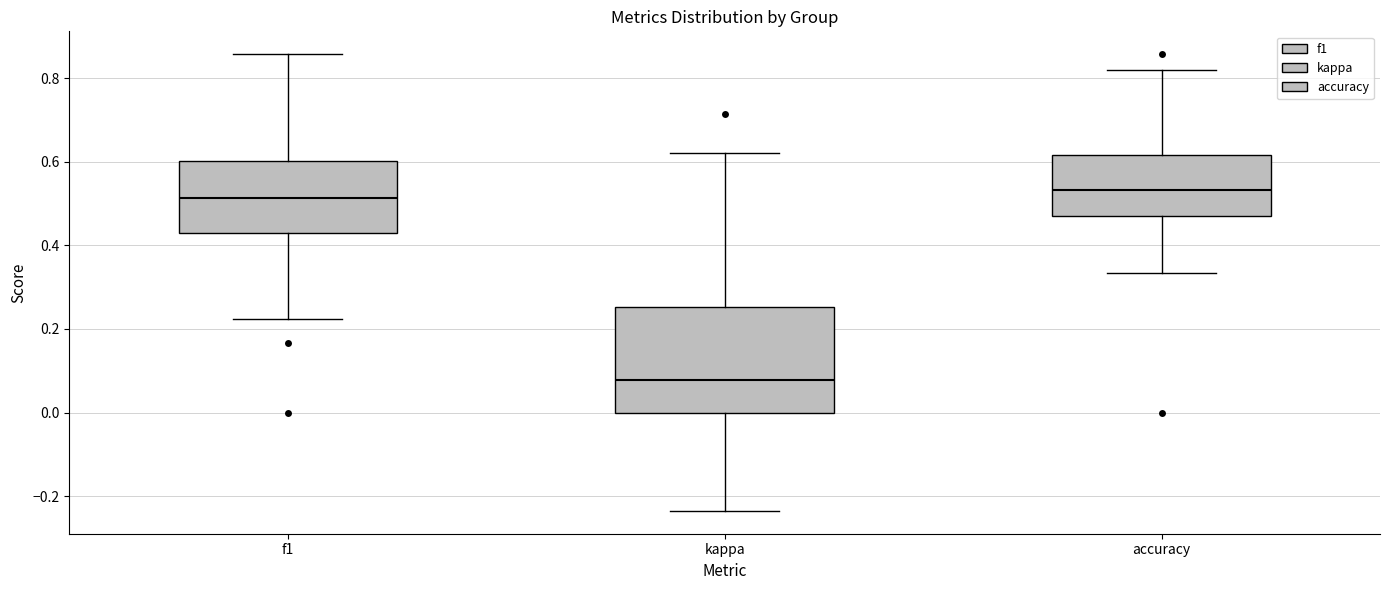

Where is the upper edge of the box for kappa on the y-axis? The values are not printed on the chart, so give them approximately, as read against the axis.

0.26